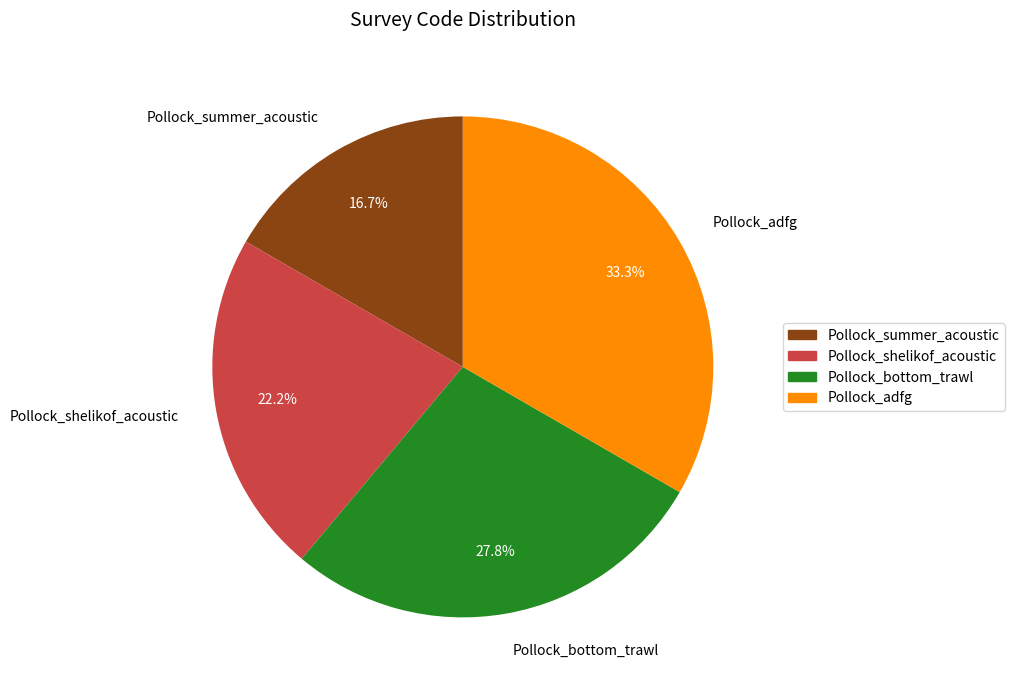

True or false: Pollock_summer_acoustic accounts for 17% of the total.

True